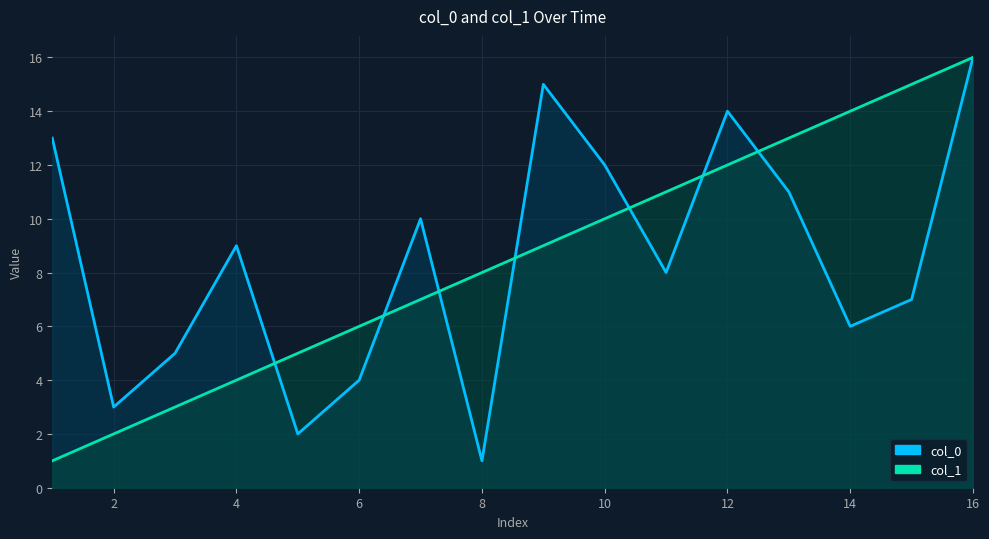

What is the maximum value for col_0?

16